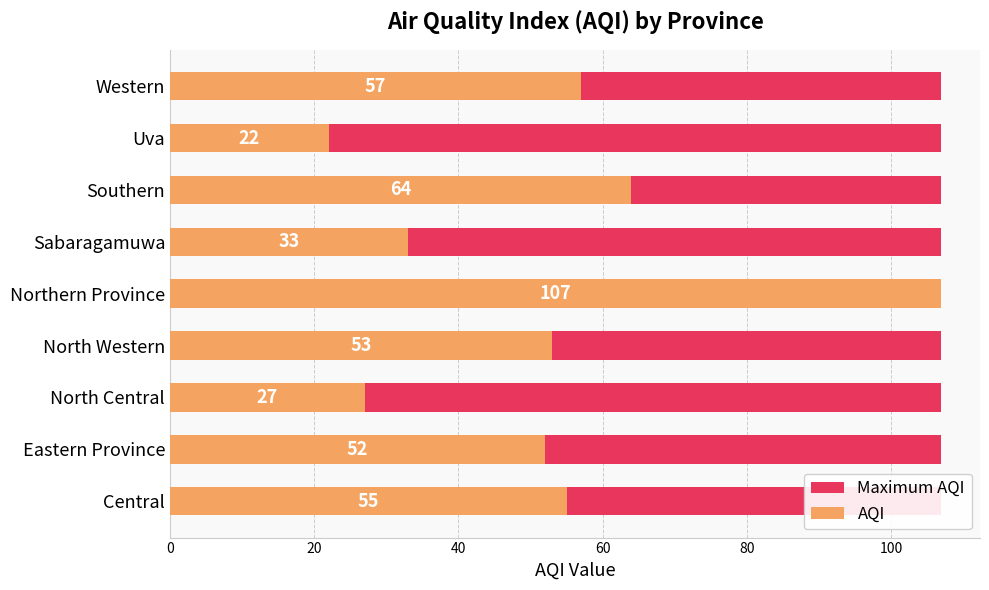

True or false: Maximum AQI has a value of 0.8 at 60.

False